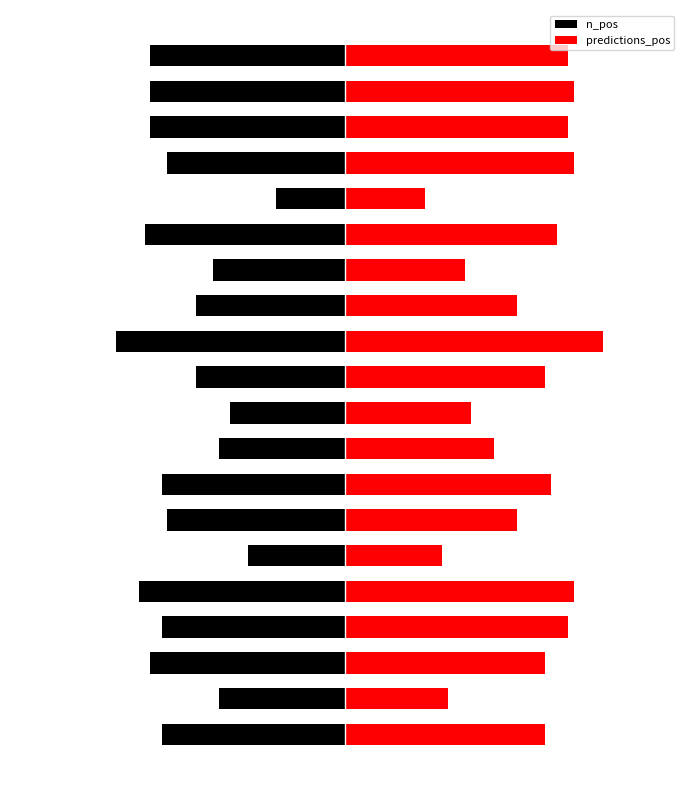

What is the sum of all n_pos values?

-573